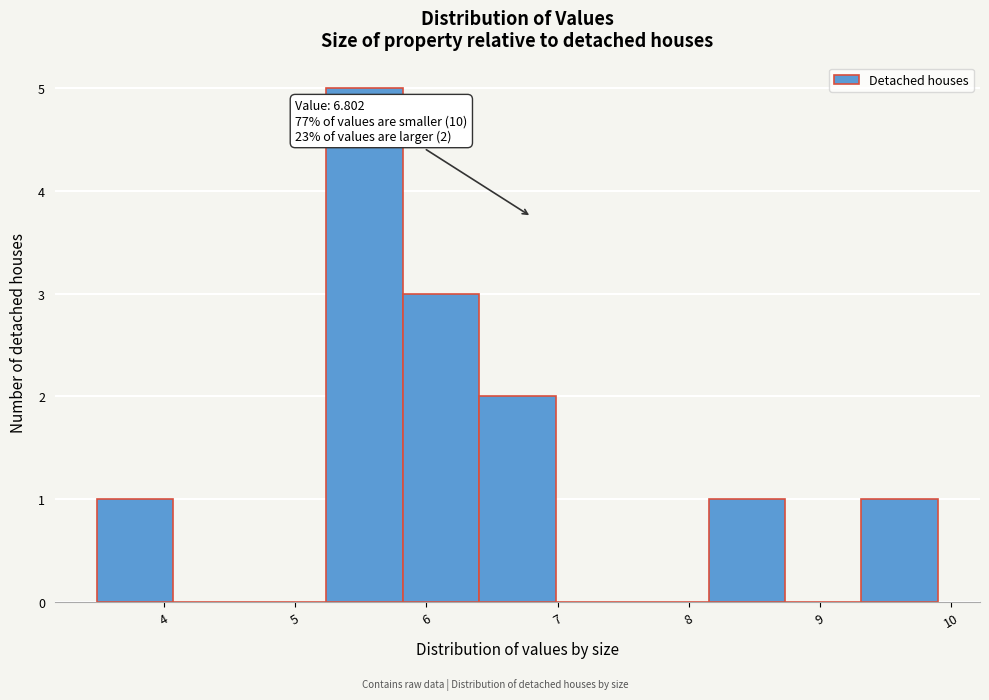

Which range on the x-axis has the tallest bar?

5.2 to 5.8